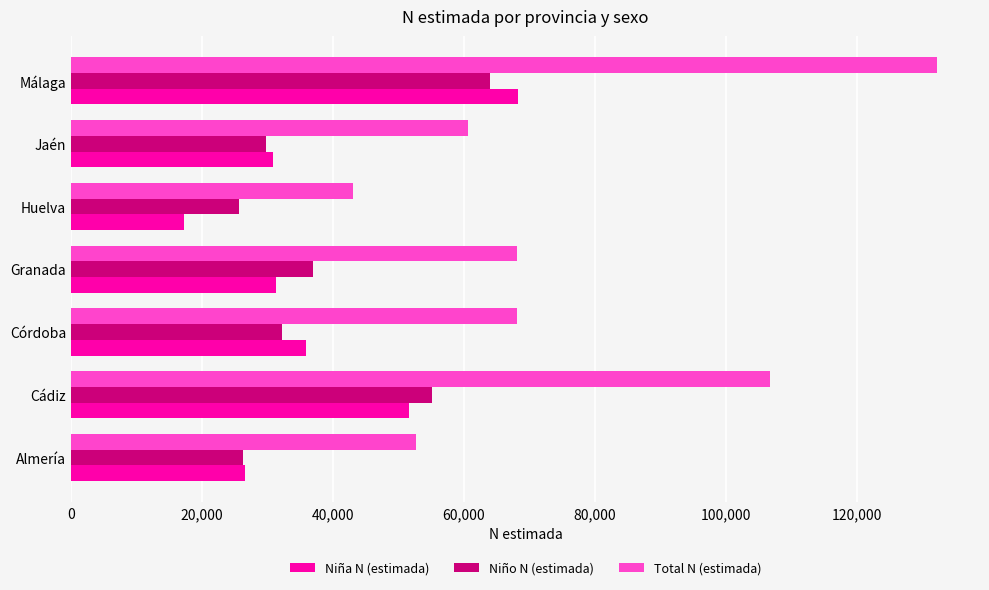

What is the lowest value of the Niño N (estimada) series?

25719